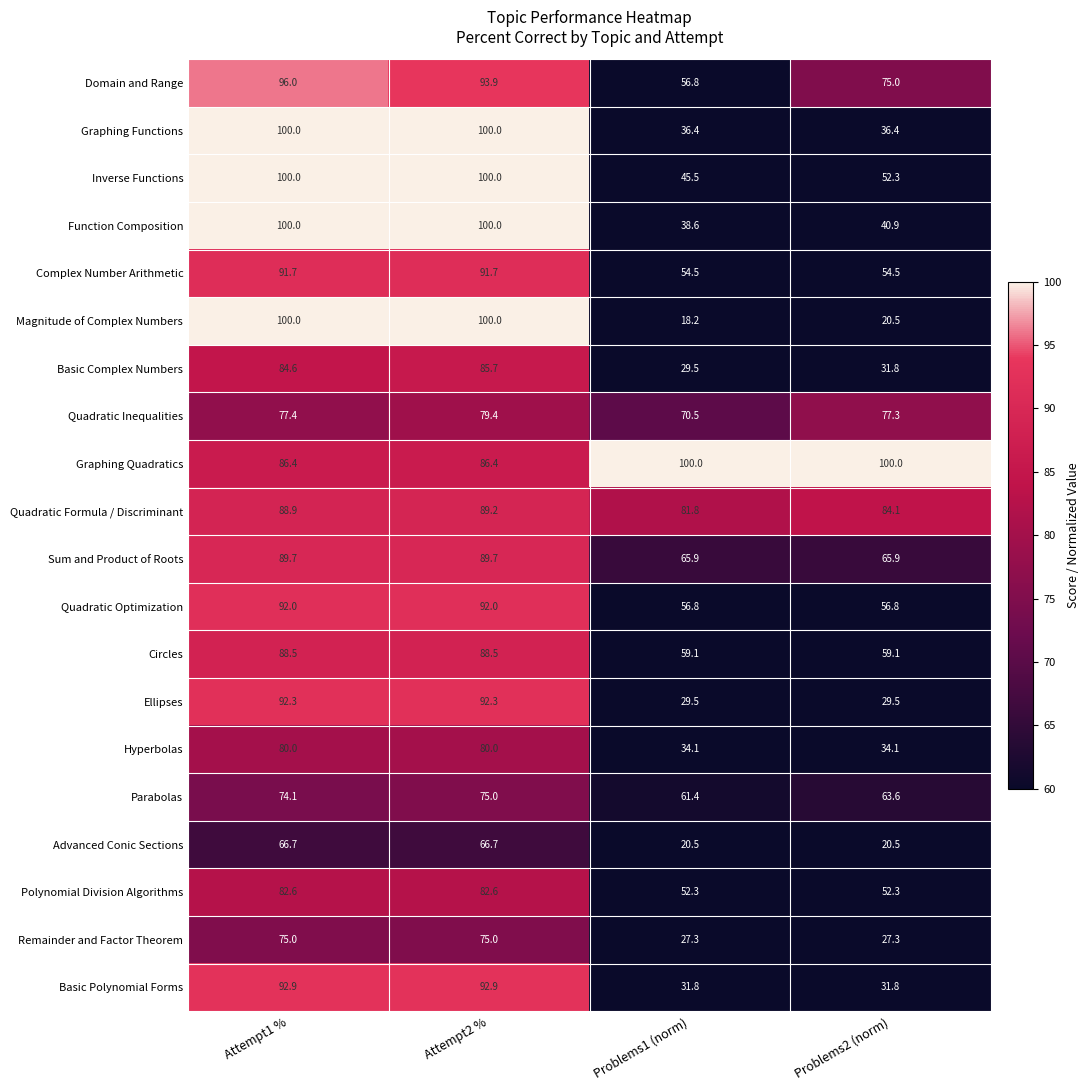

What is the smallest value displayed?

18.2